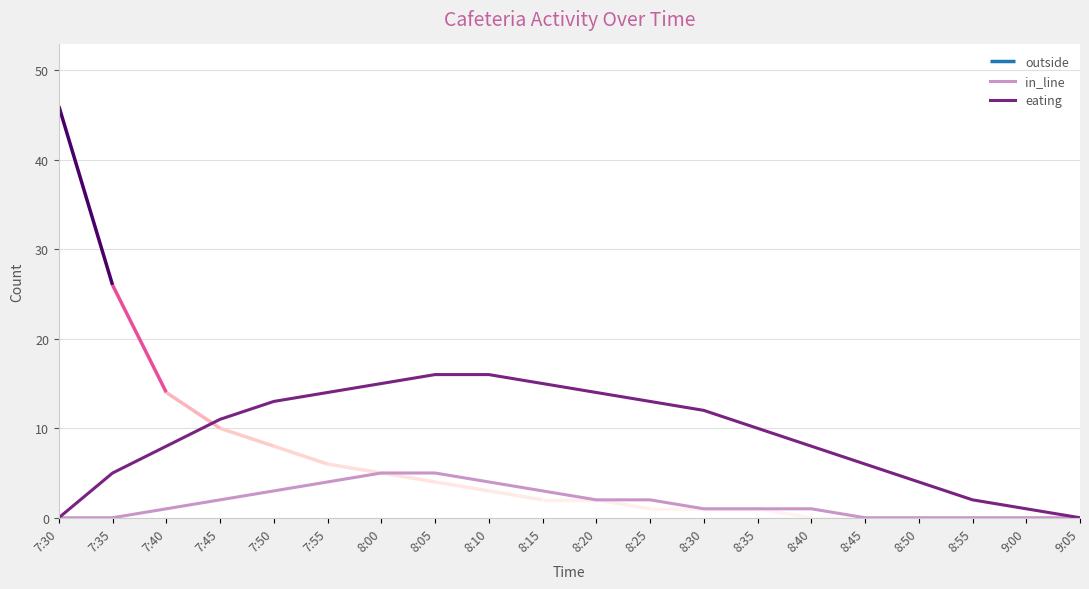

Is this an area chart (filled region under the line)?

No